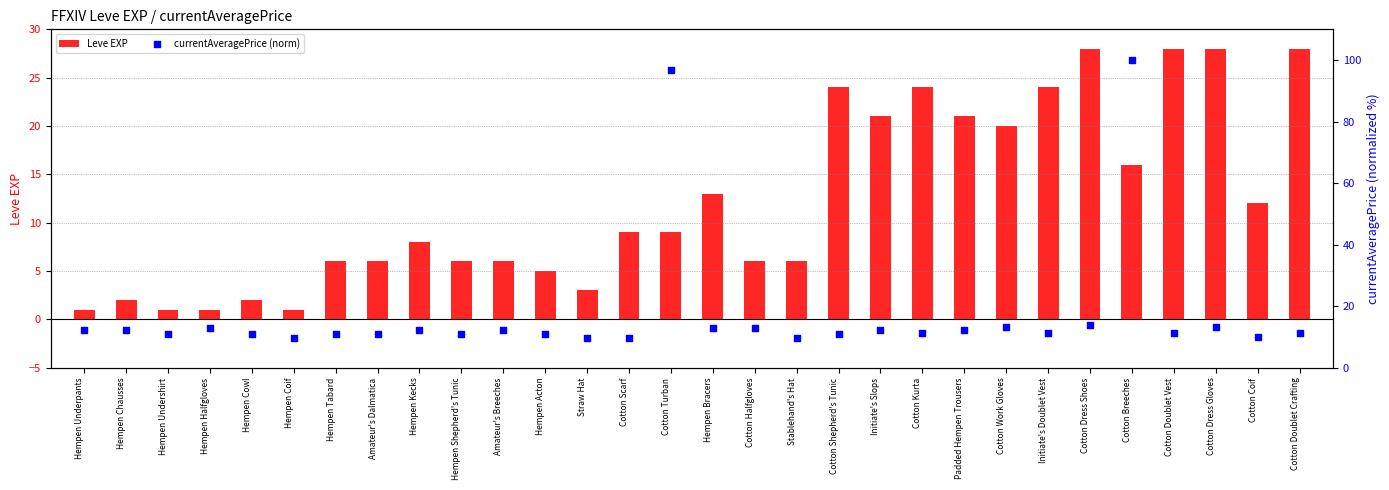

At which category is the sum across all series the highest?

Cotton Breeches